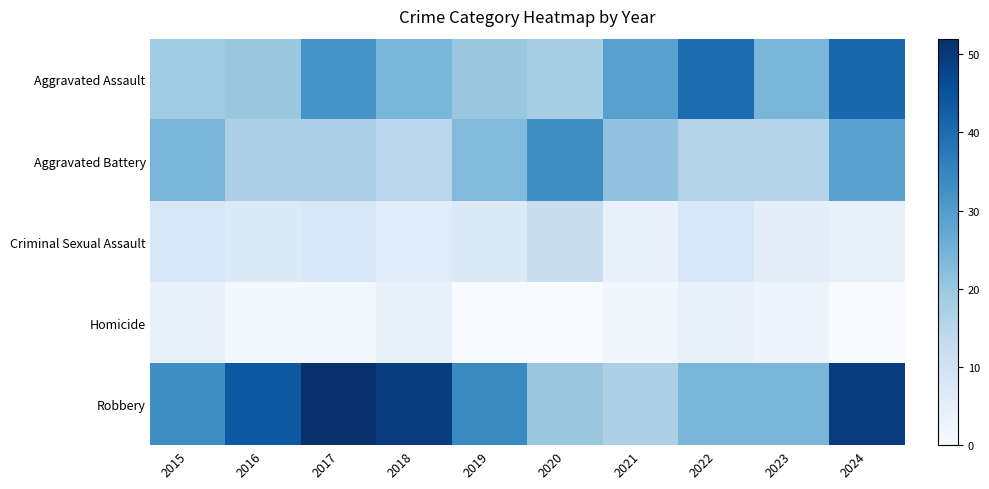

Which series changed the most between 2016 and 2022?

Aggravated Assault